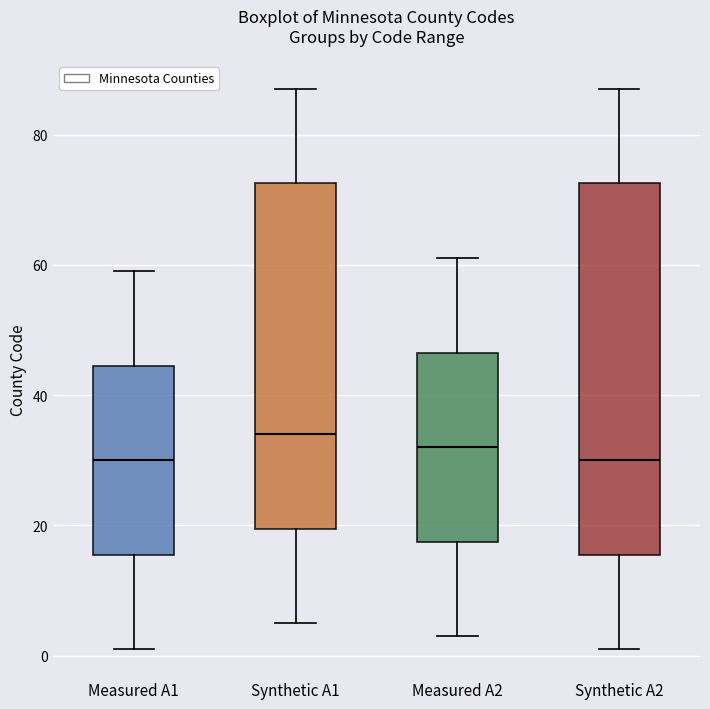

Where does the median line of the box for Synthetic A1 sit on the y-axis? The values are not printed on the chart, so give them approximately, as read against the axis.

34